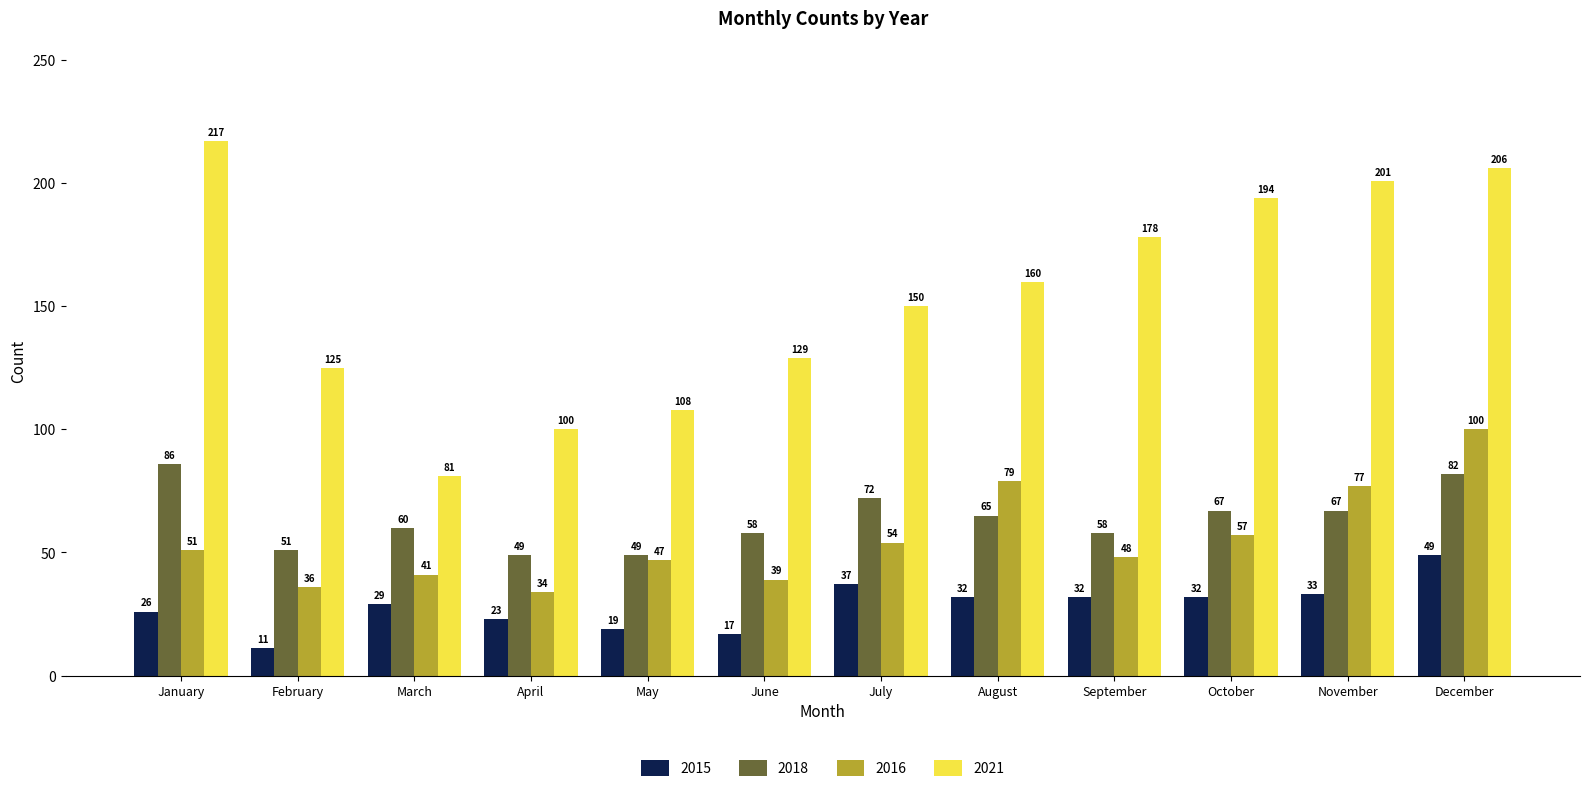

How many series are shown in this chart?

4